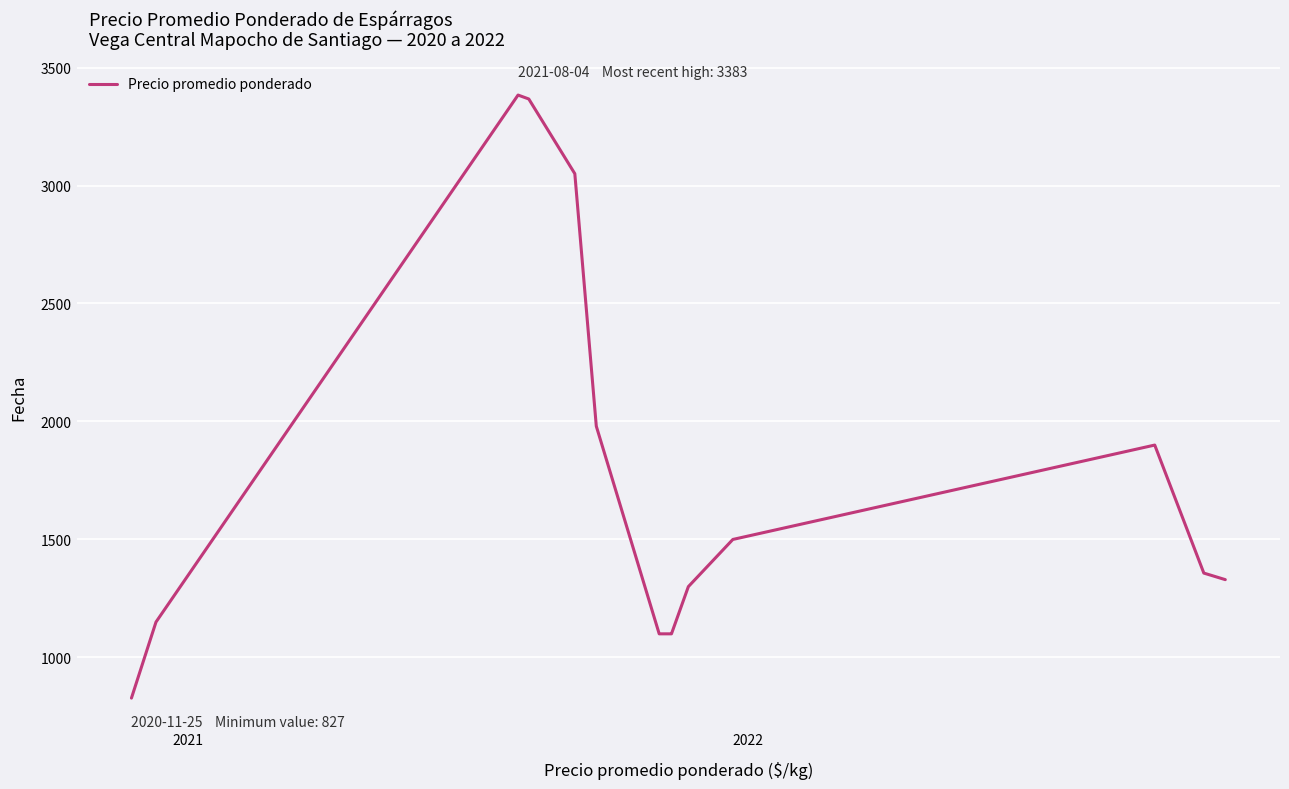

What is the difference between the maximum and minimum values?

2555.7